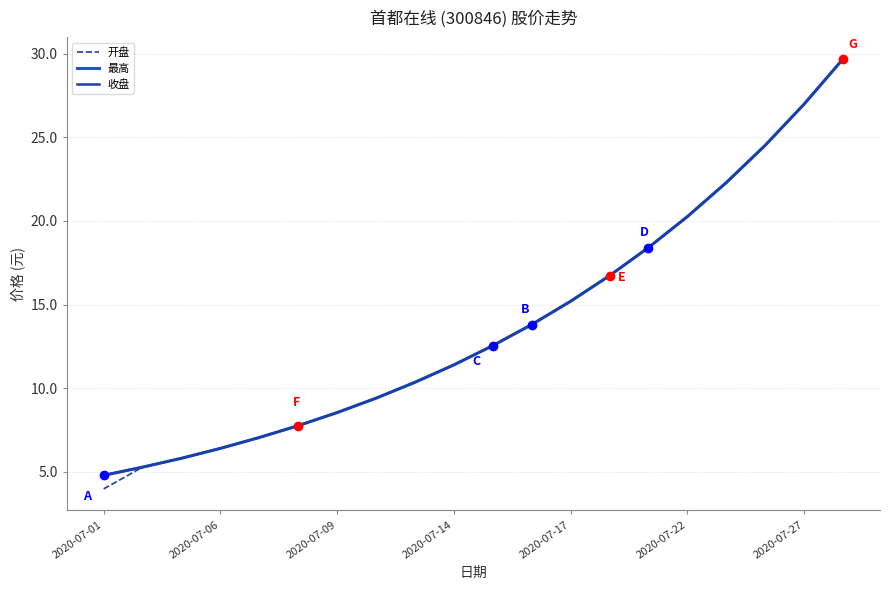

How many lines are shown in the chart?

3